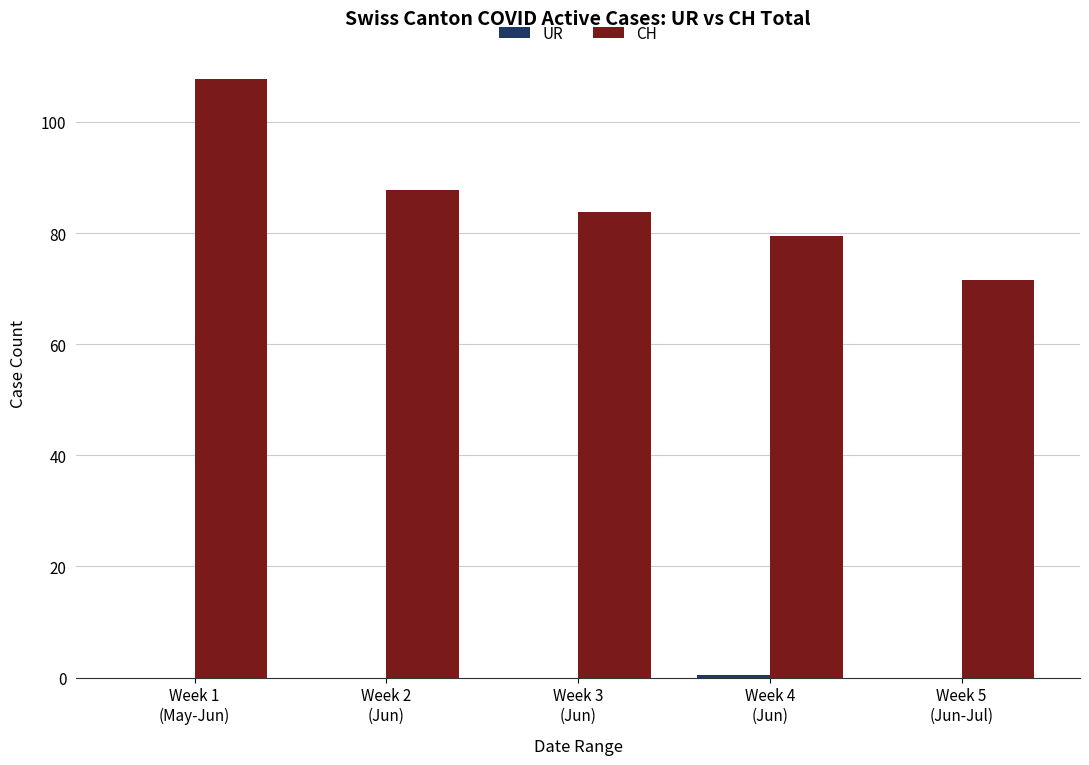

What is the highest value of the CH series?

107.8